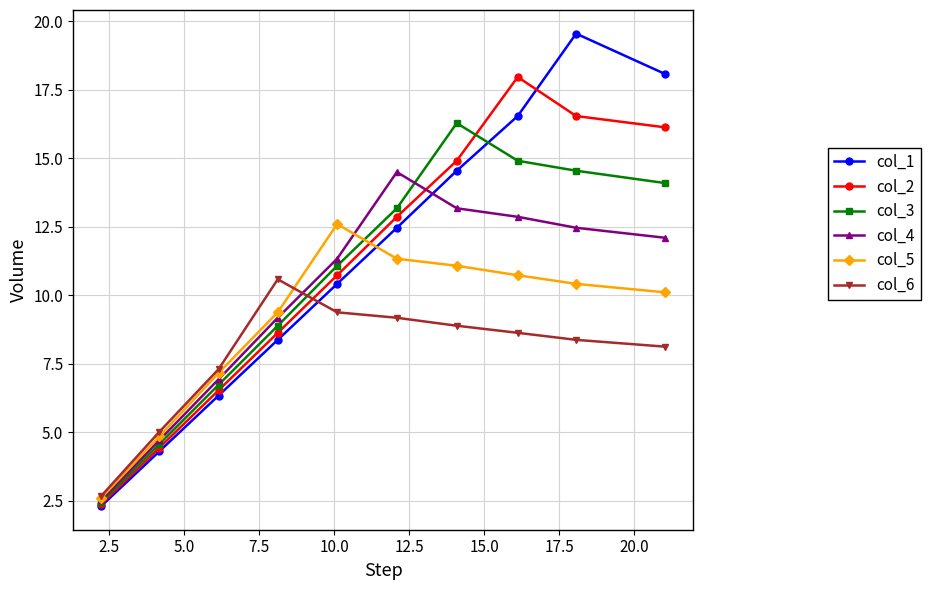

What is the lowest value of the col_5 series?

2.6